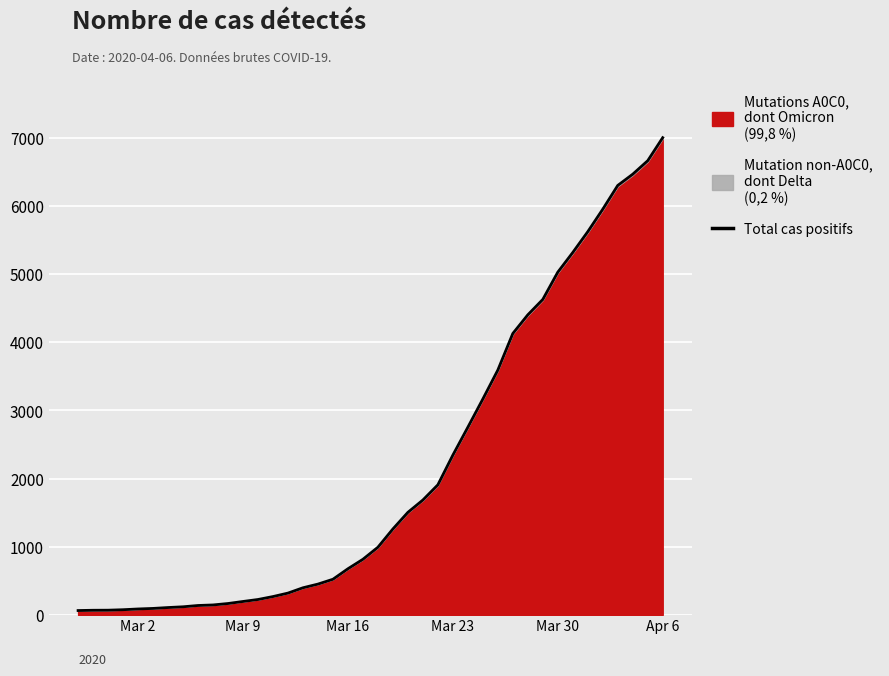

Reading right to left, extract all data points from this chart.

7004	6666	6468	6303	5954	5624	5319	5030	4630	4404	4130	3593	3168	2754	2345	1909	1686	1505	1261	993	816	677	523	452	398	320	269	226	197	167	146	138	119	108	95	87	76	69	68	64